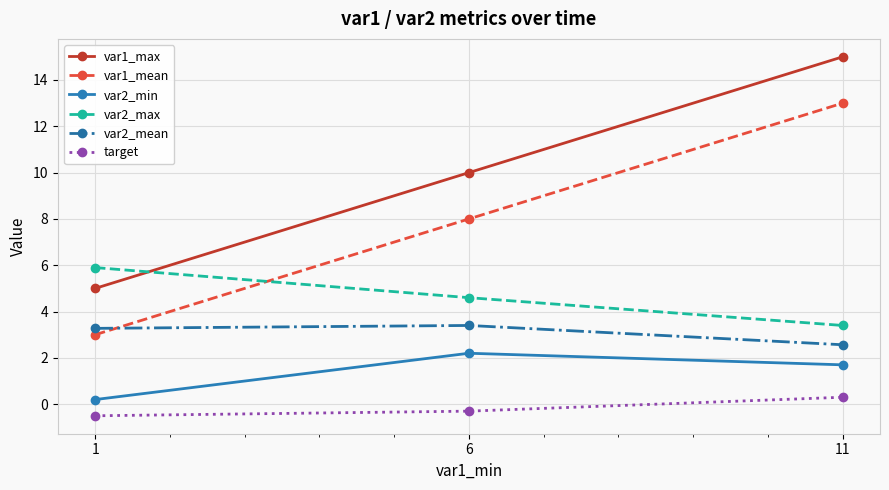

The target series shows -0.5 at 1. True or false?

True